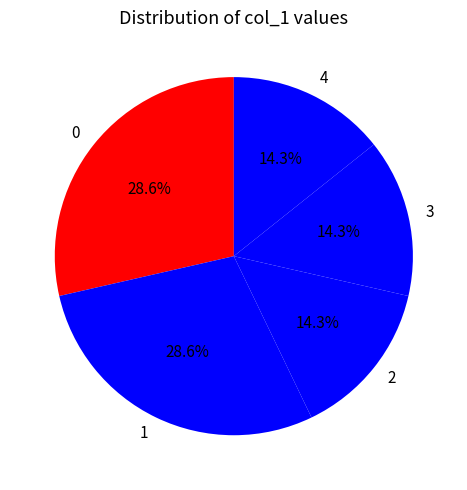

Do 1 and 2 together represent more than half of the pie?

No